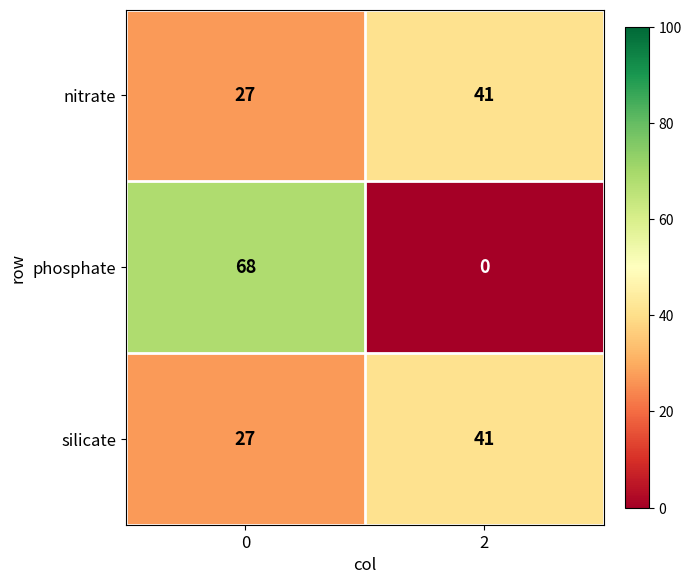

What is the total value across all series at 0?

122